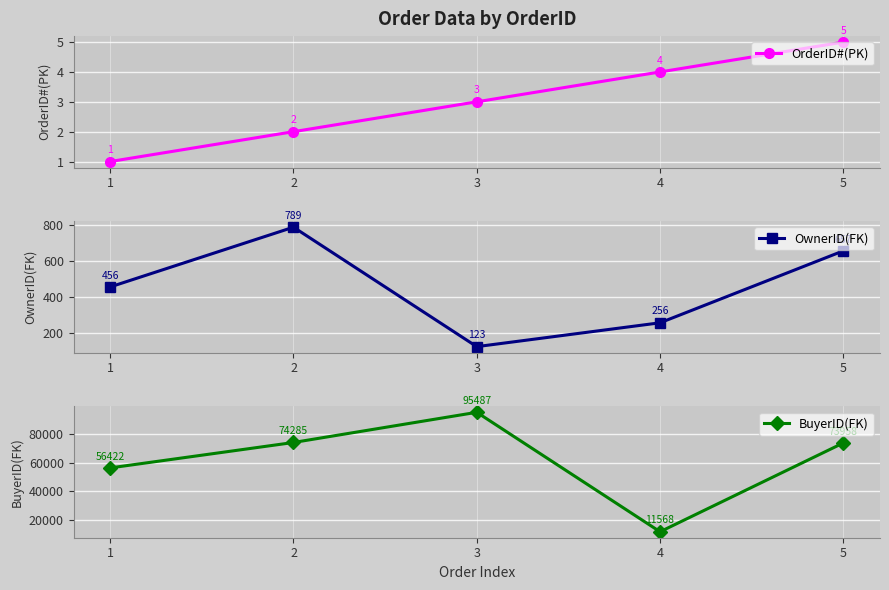

Which has a higher value, 4 or 0?

4